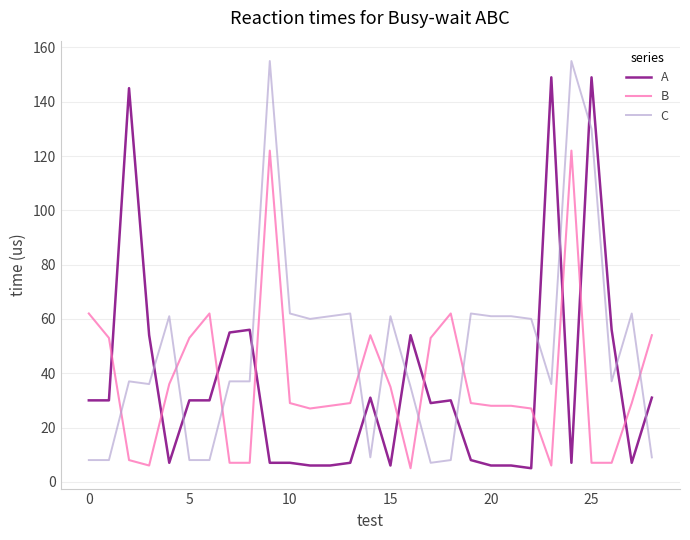

What is the maximum value for B?

122